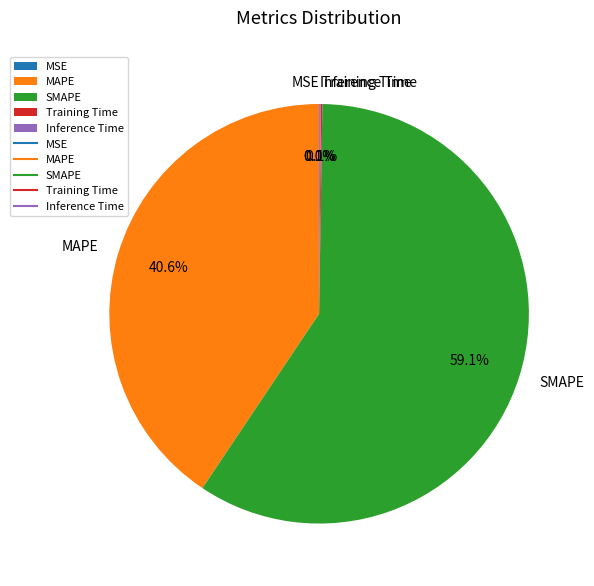

Which slice is the largest?

SMAPE